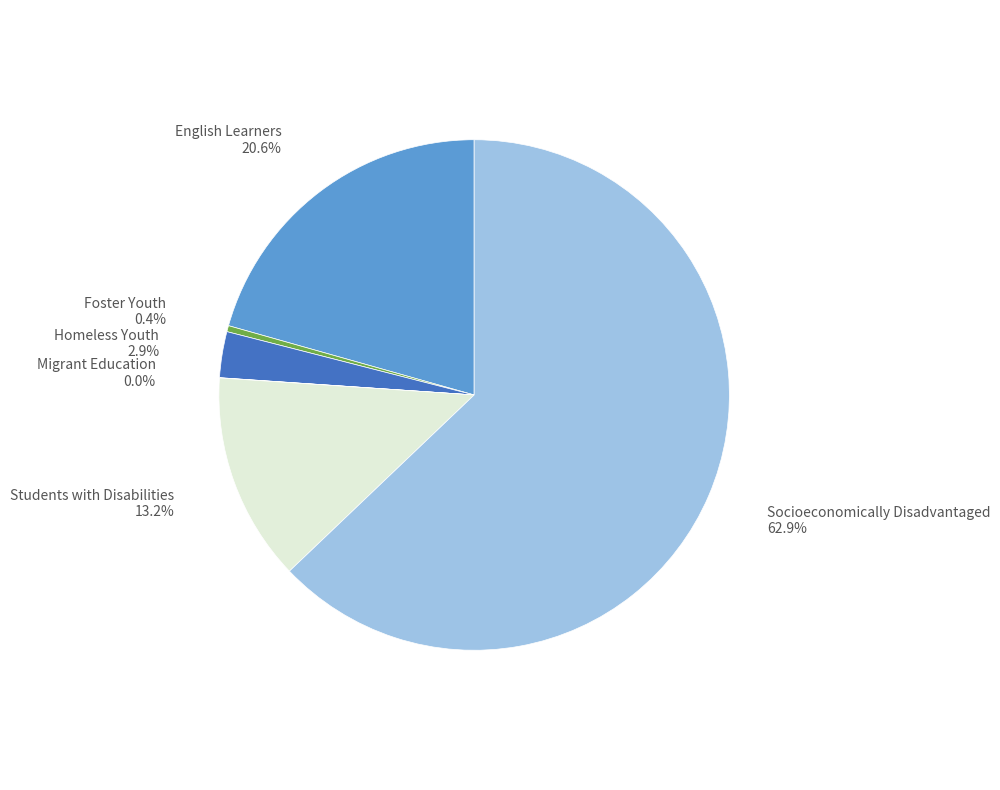

To the nearest percent, what is the average slice percentage?

17%